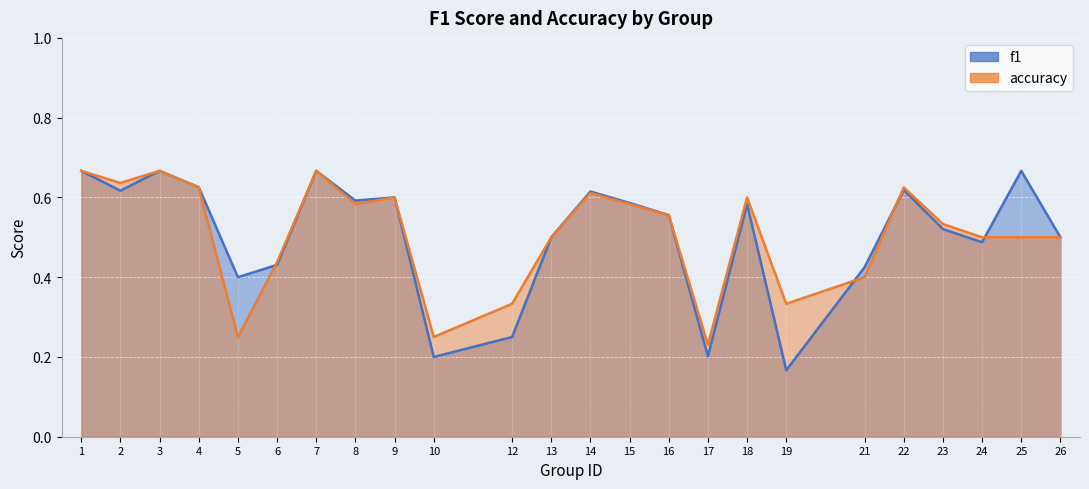

Rank the series by their average value, from highest to lowest.

accuracy, f1